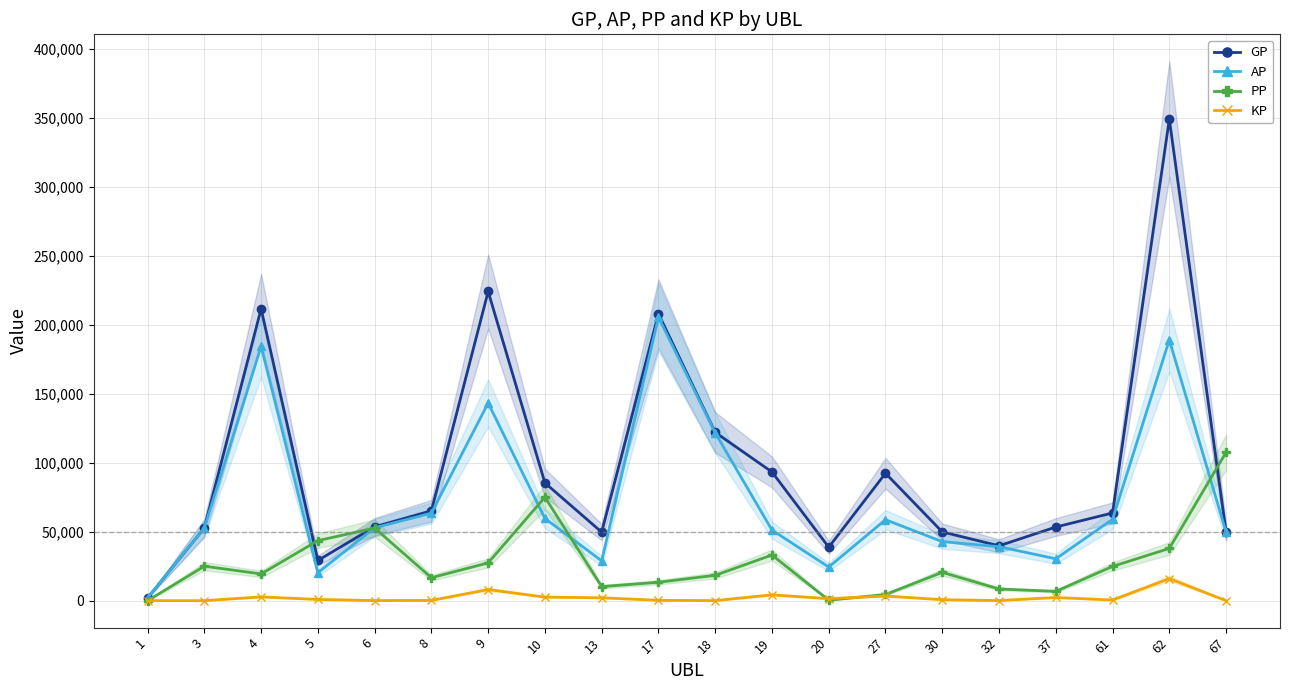

What is the sum of the AP values at 1 and 27?

60681.0